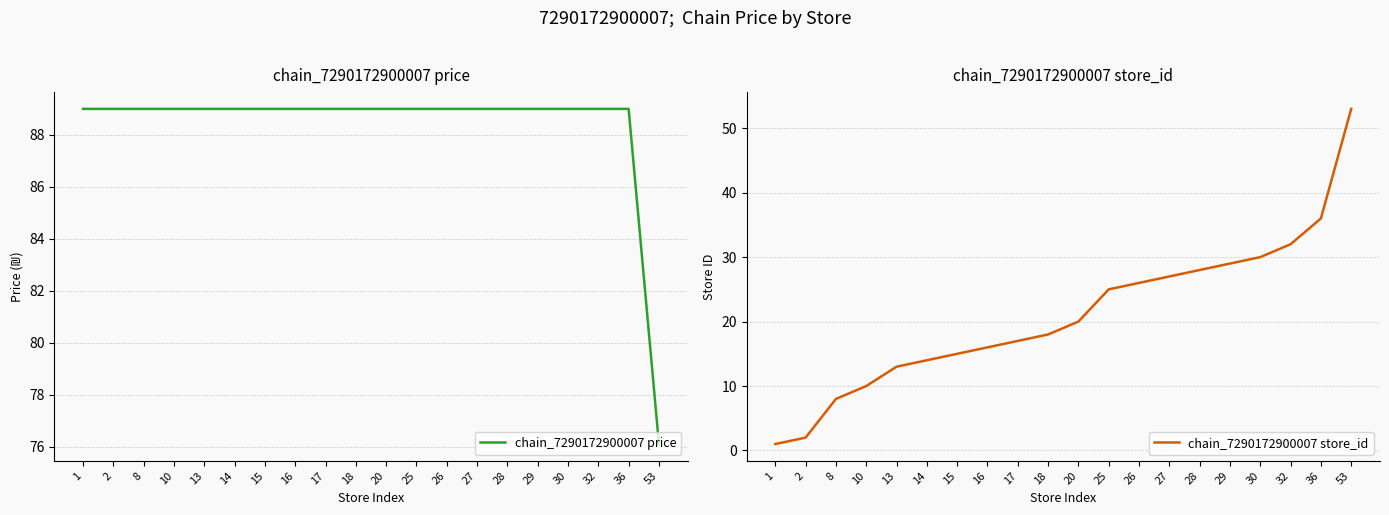

Reading left to right, extract all data points from this chart.

chain_7290172900007 price: 89.0	89.0	89.0	89.0	89.0	89.0	89.0	89.0	89.0	89.0	89.0	89.0	89.0	89.0	89.0	89.0	89.0	89.0	89.0	76.1
chain_7290172900007 store_id: 1.0	2.0	8.0	10.0	13.0	14.0	15.0	16.0	17.0	18.0	20.0	25.0	26.0	27.0	28.0	29.0	30.0	32.0	36.0	53.0